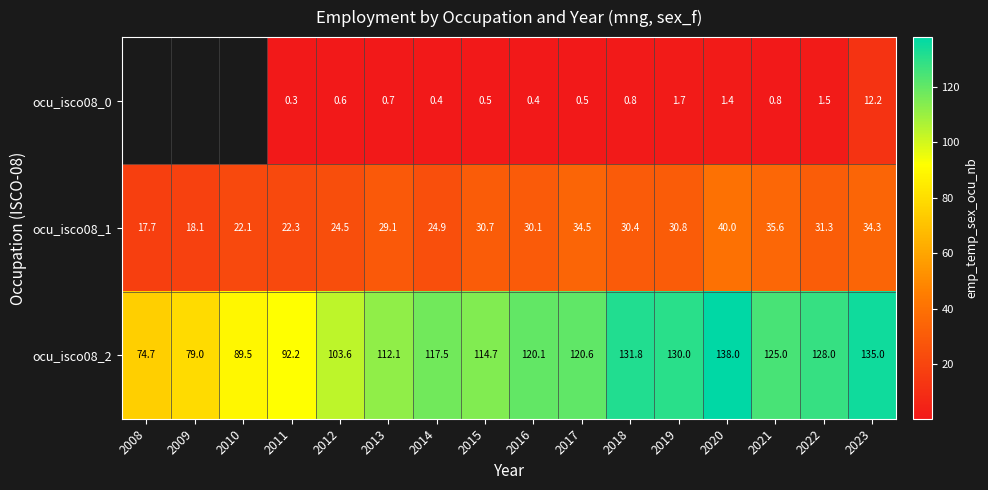

What is the total value across all series at 2011?

114.8